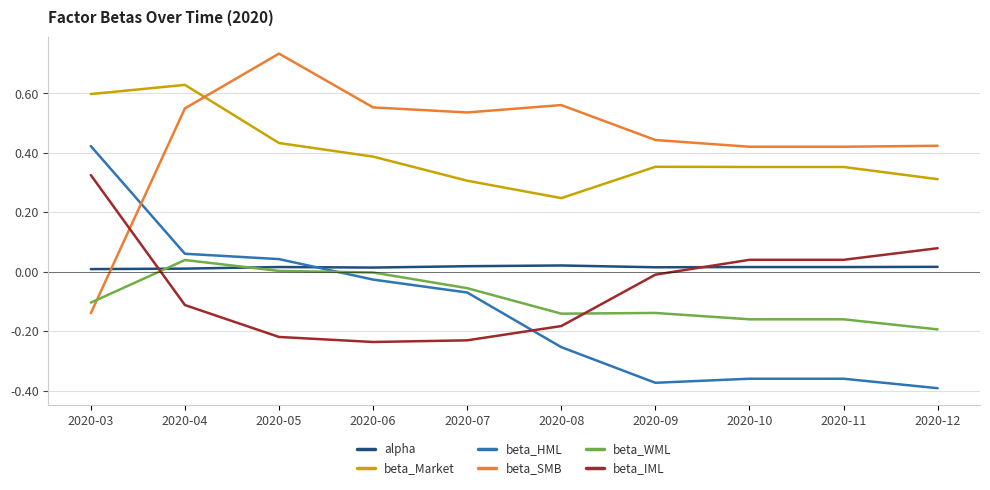

Is the value of beta_IML at 2020-05 greater than the value of beta_Market at 2020-04?

No